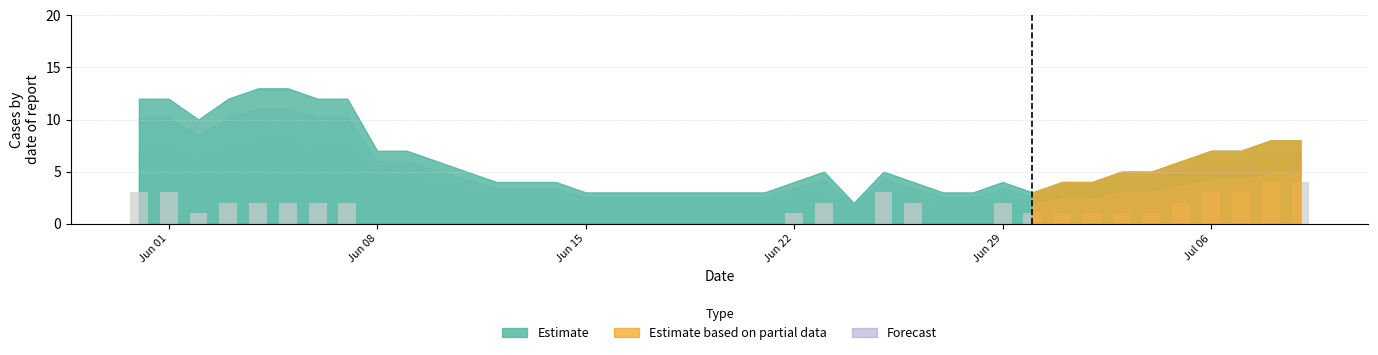

Count the number of categories in the chart.

40